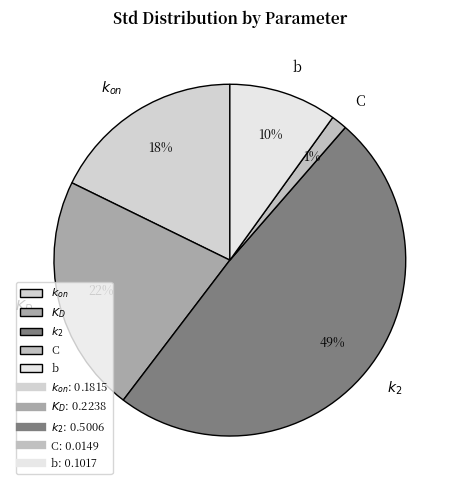

Which category has the smallest portion of the pie?

C